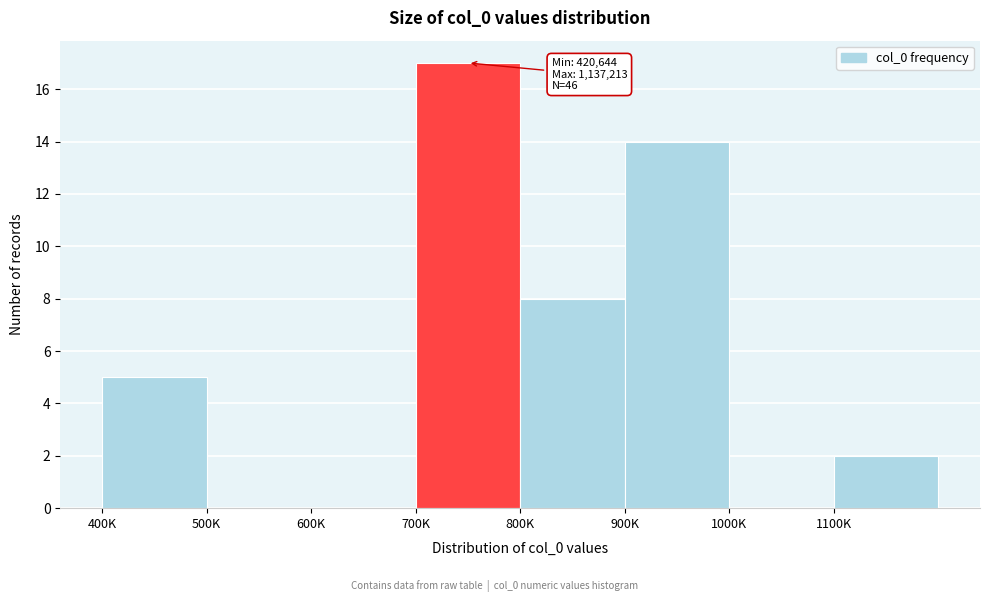

Reading left to right, transcribe all the data shown in this chart.

400K=5	500K=0	600K=0	700K=17	800K=8	900K=14	1000K=0	1100K=2